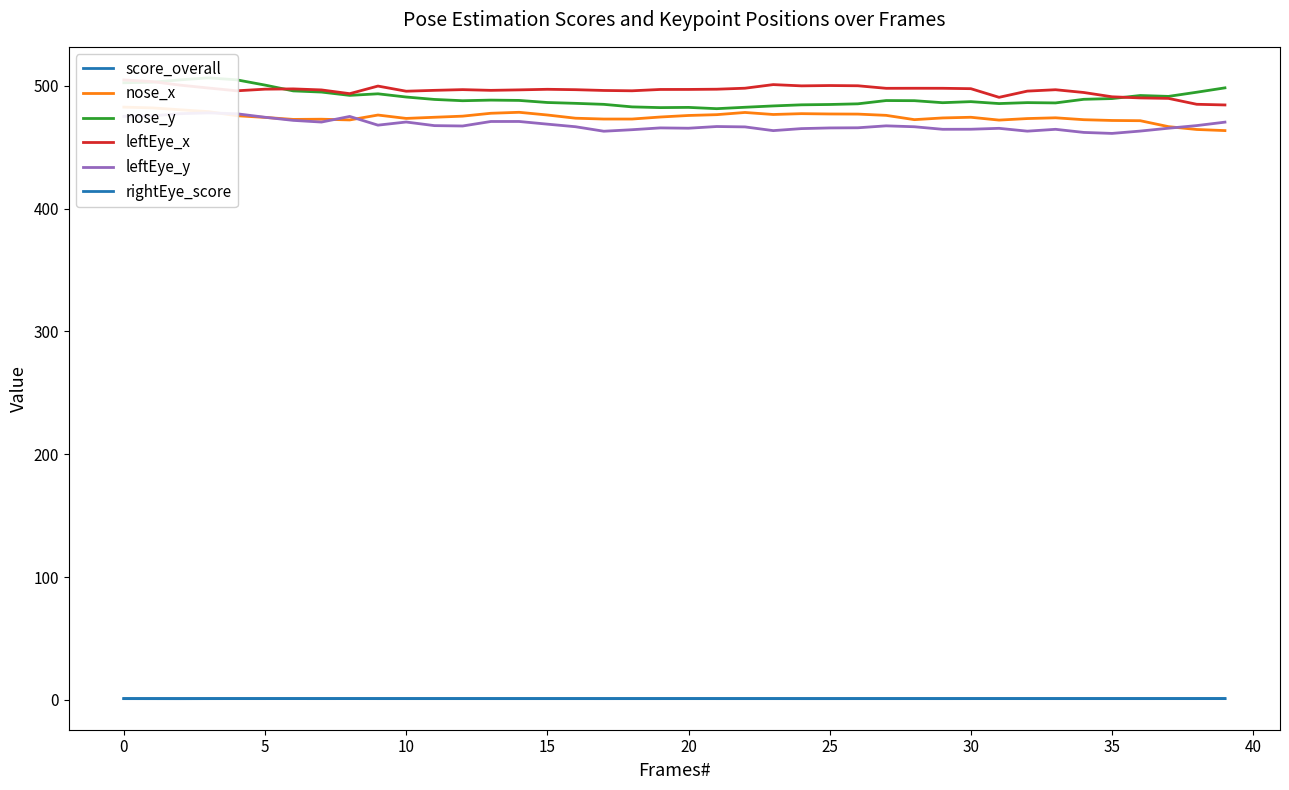

What is the sum of the leftEye_x values at 11 and 14?

993.1